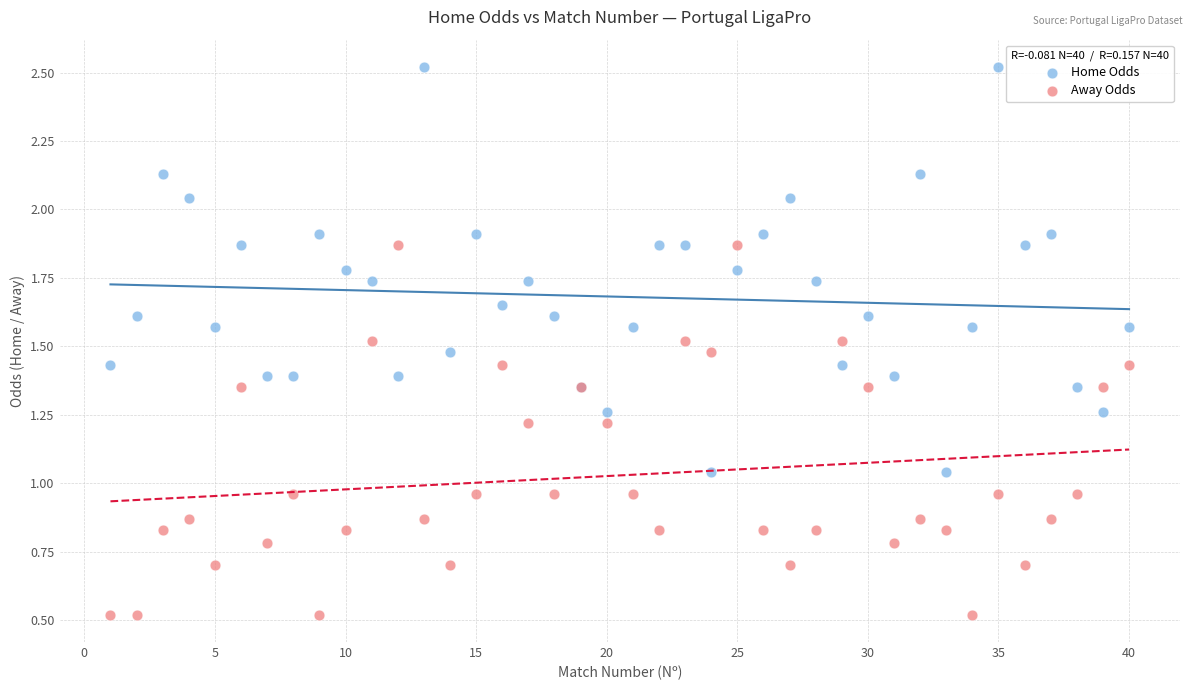

Which series contains the lowest Y value?

Away Odds